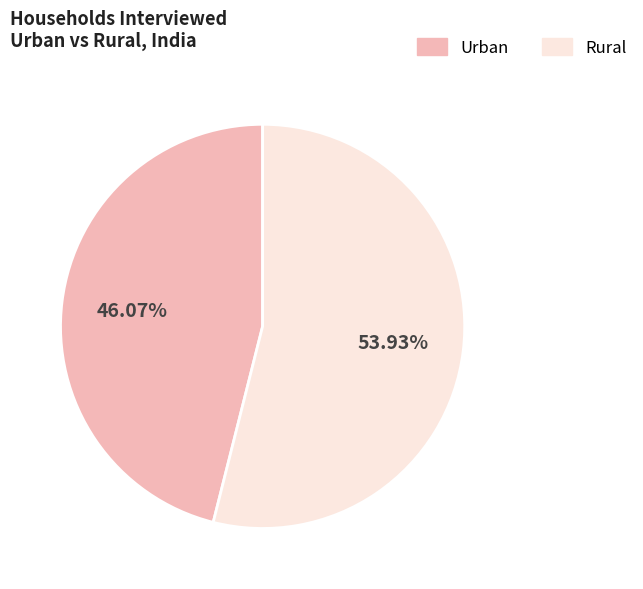

Is there any slice that represents more than half of the pie?

Yes